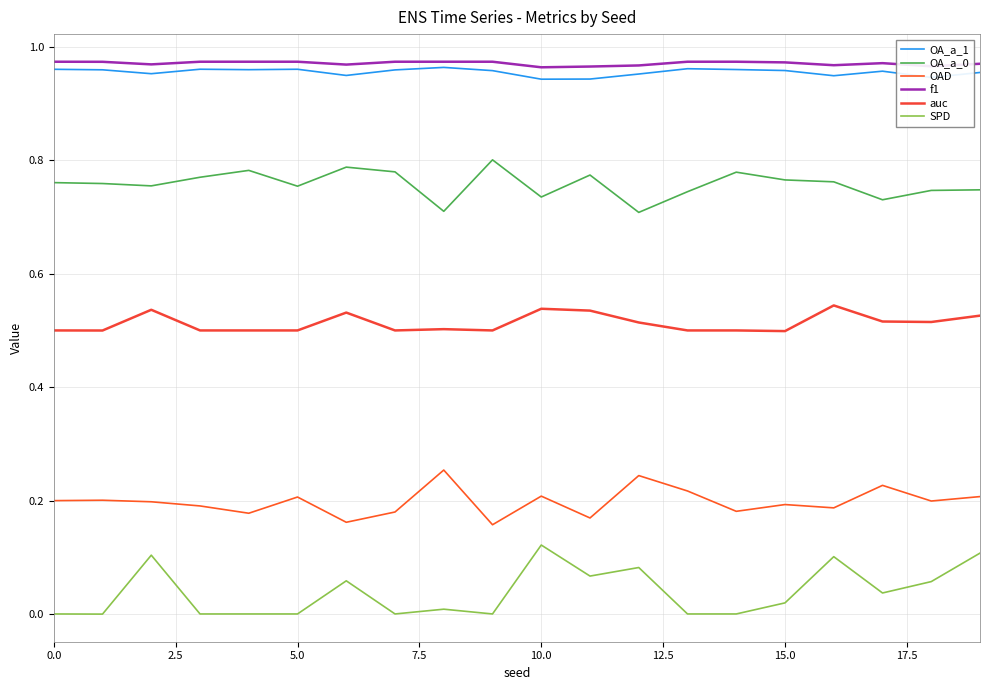

What is the value of the f1 point at the 8th from the left?

1.0